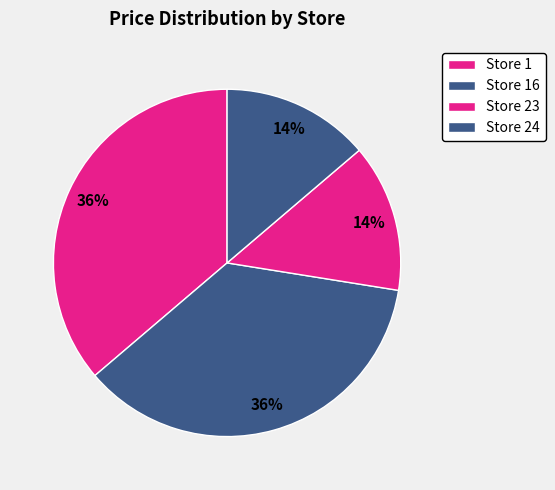

What portion of the pie excludes Store 16?

63.8%